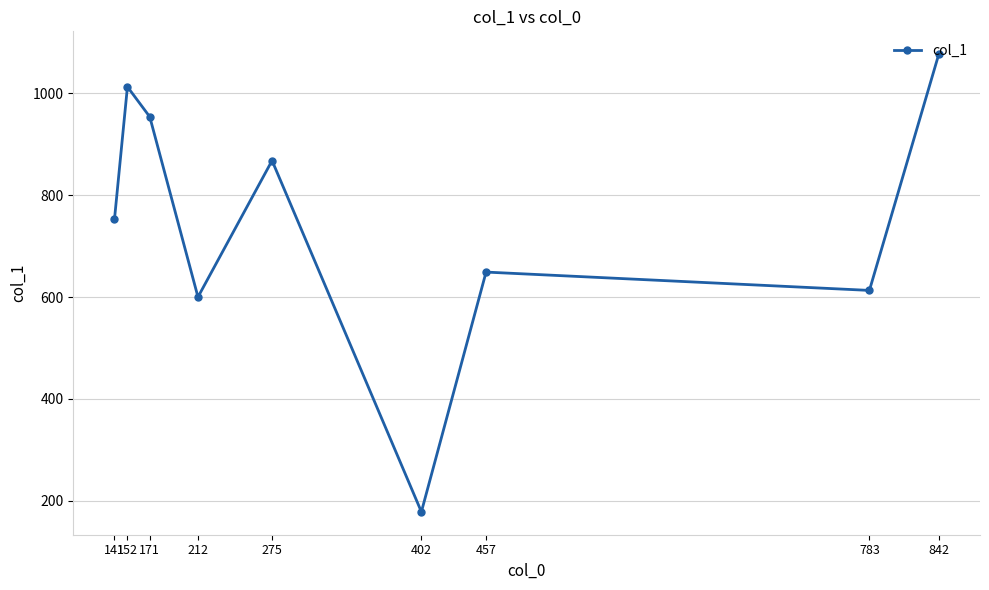

The value at 457 is 649. True or false?

True